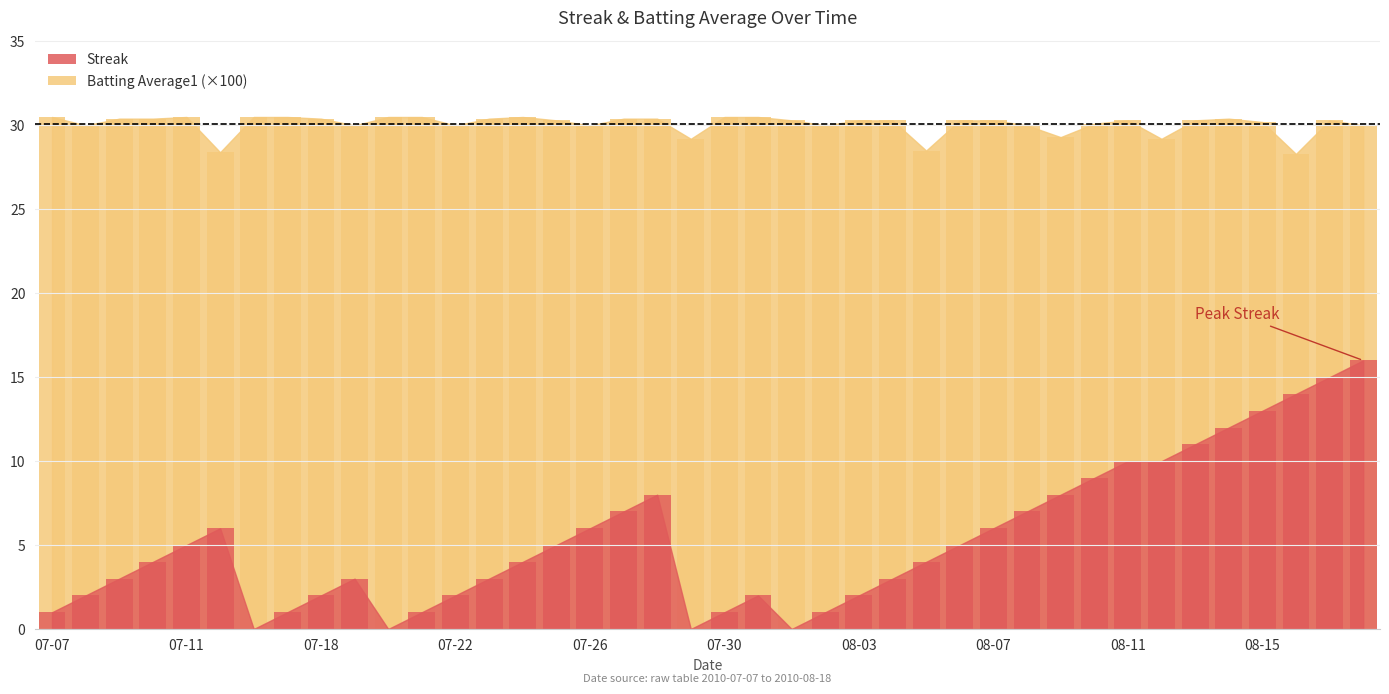

Which series has the largest total across all categories?

Batting Average1